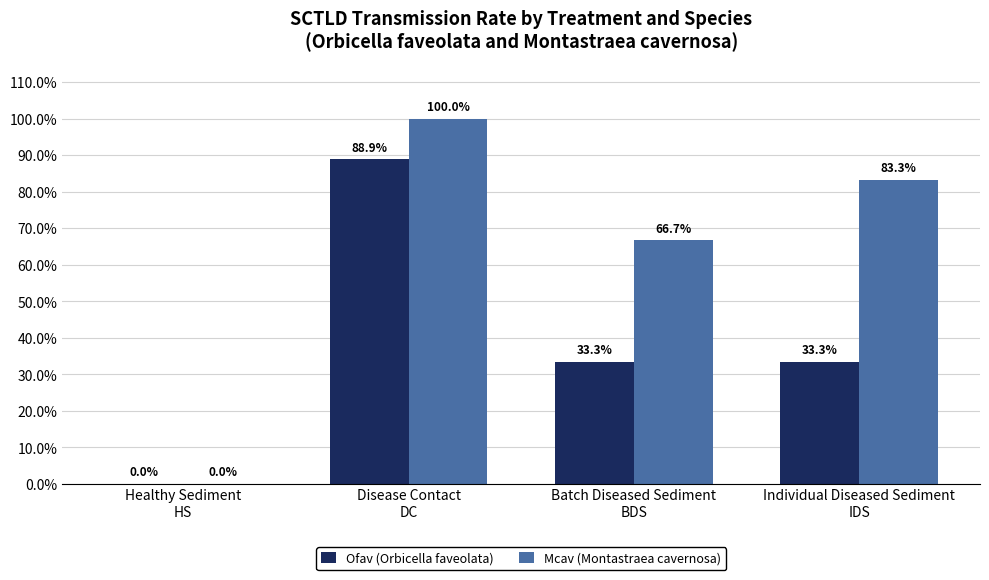

Reading left to right, what are all the values shown in this chart?

Ofav (Orbicella faveolata): Healthy Sediment
HS=0.0	Disease Contact
DC=0.9	Batch Diseased Sediment
BDS=0.3	Individual Diseased Sediment
IDS=0.3
Mcav (Montastraea cavernosa): Healthy Sediment
HS=0.0	Disease Contact
DC=1.0	Batch Diseased Sediment
BDS=0.7	Individual Diseased Sediment
IDS=0.8